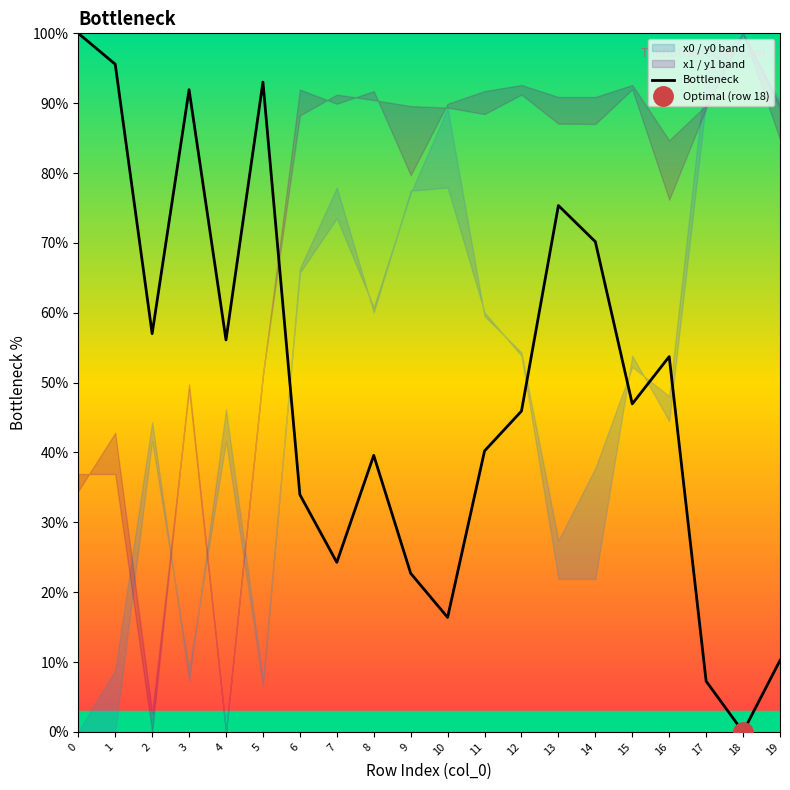

Is it true that Bottleneck equals 102.6 at 14?

False